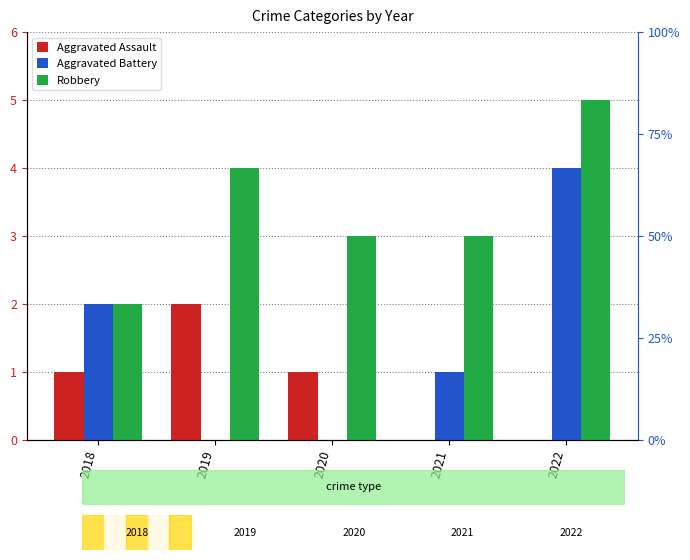

What are all the series names shown in the legend?

Aggravated Assault, Aggravated Battery, Robbery